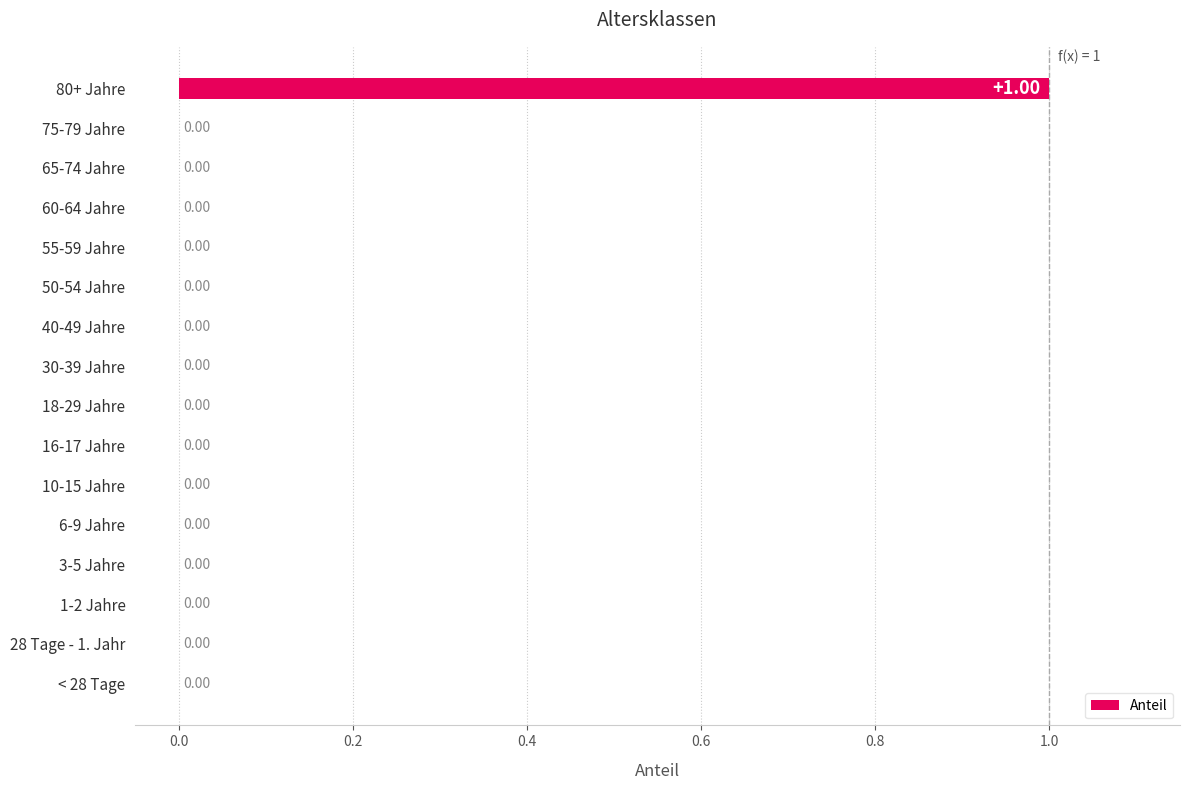

How many values exceed 0?

1